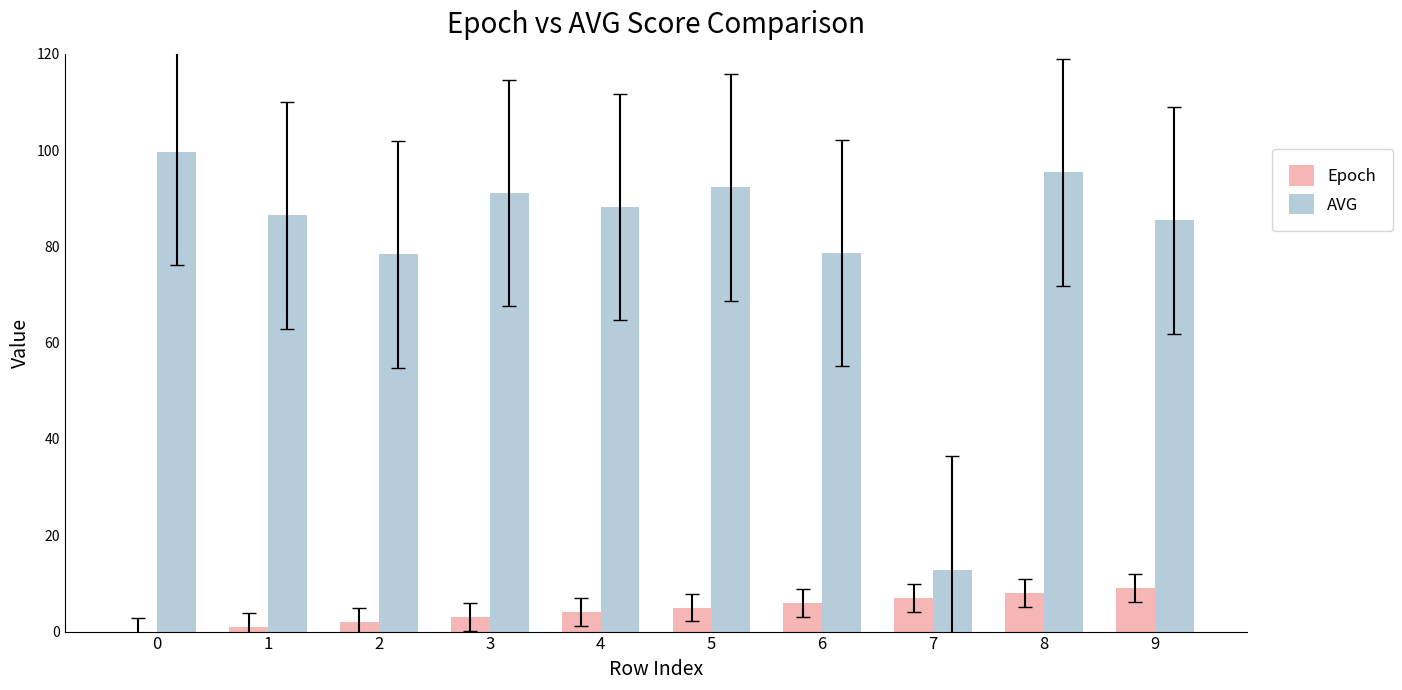

What are all the series names shown in the legend?

Epoch, AVG